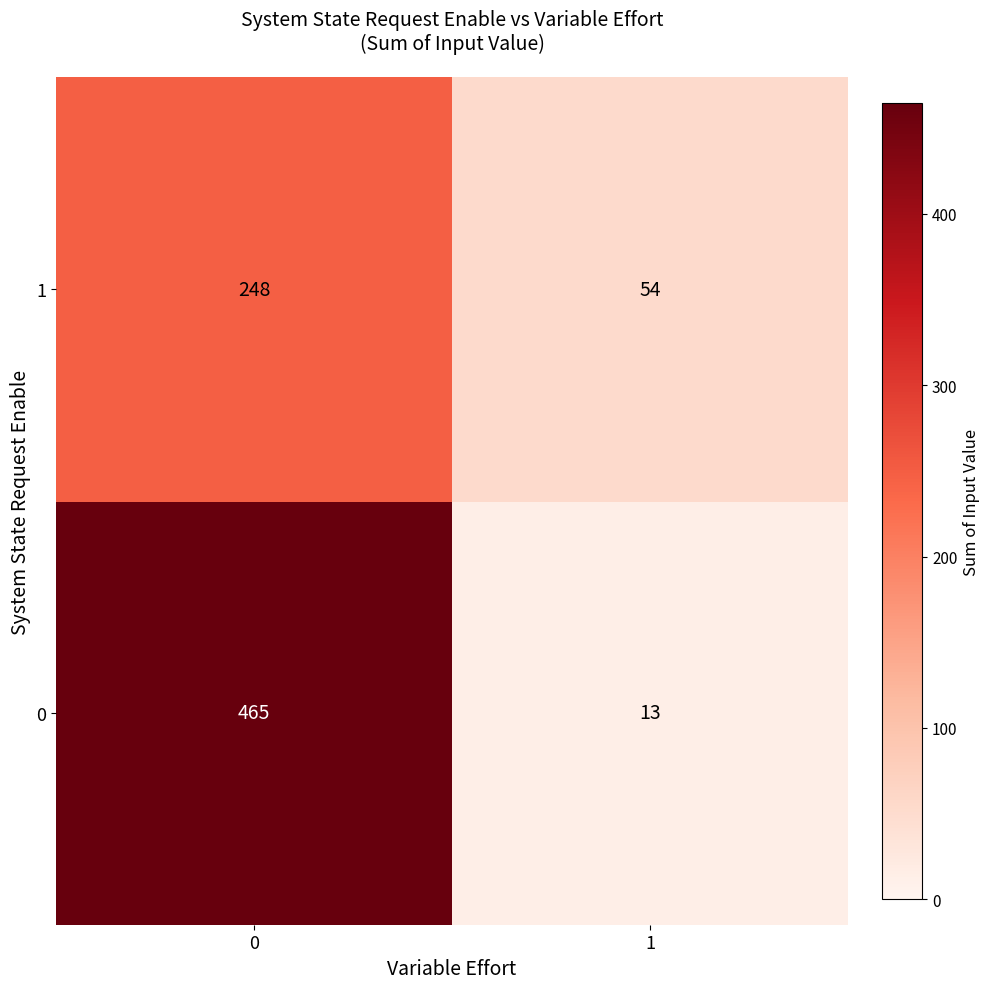

Read the 0 value at 1.

13